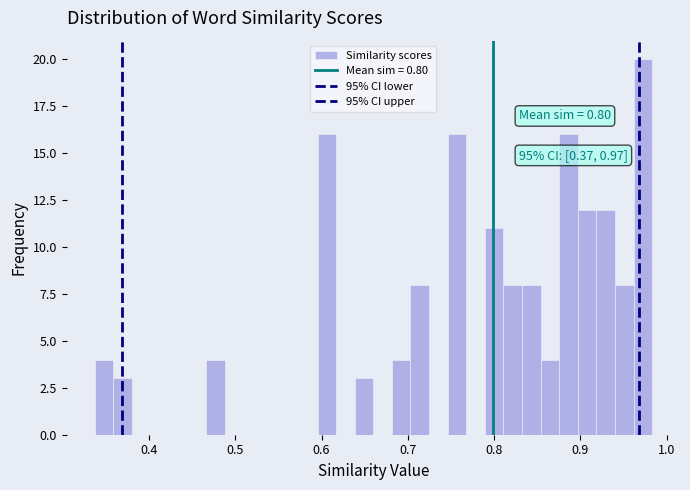

Read against the x-axis, roughly where is the centre of the tallest bar?

0.97